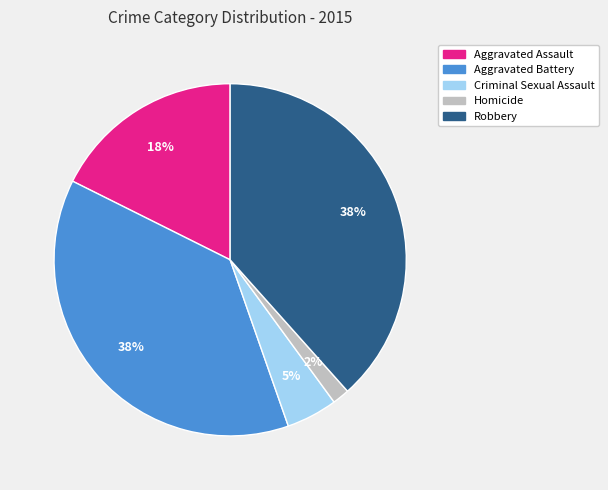

Which category has the smallest portion of the pie?

Homicide